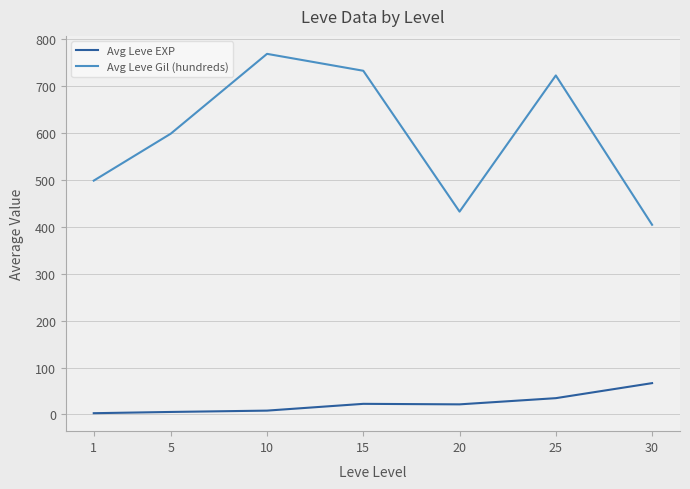

Is the value of Avg Leve EXP at 20 greater than the value of Avg Leve Gil (hundreds) at 10?

No